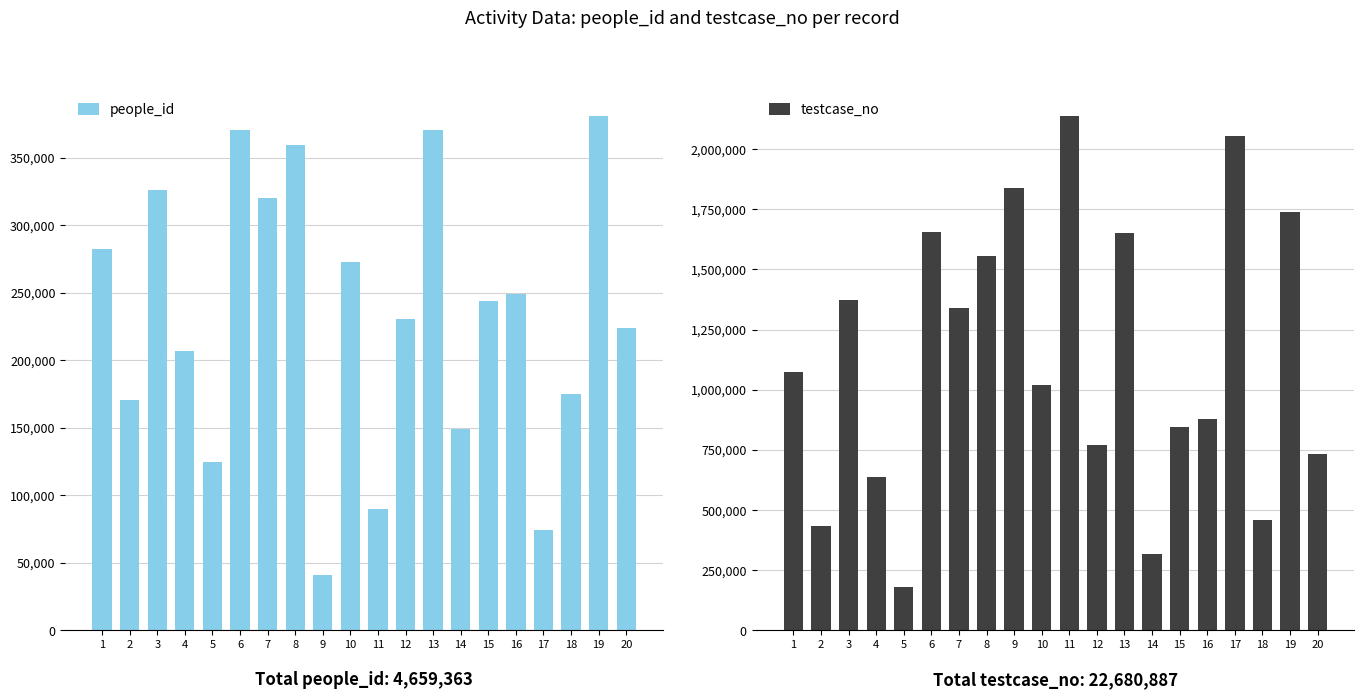

At which label does people_id first exceed 243456?

1